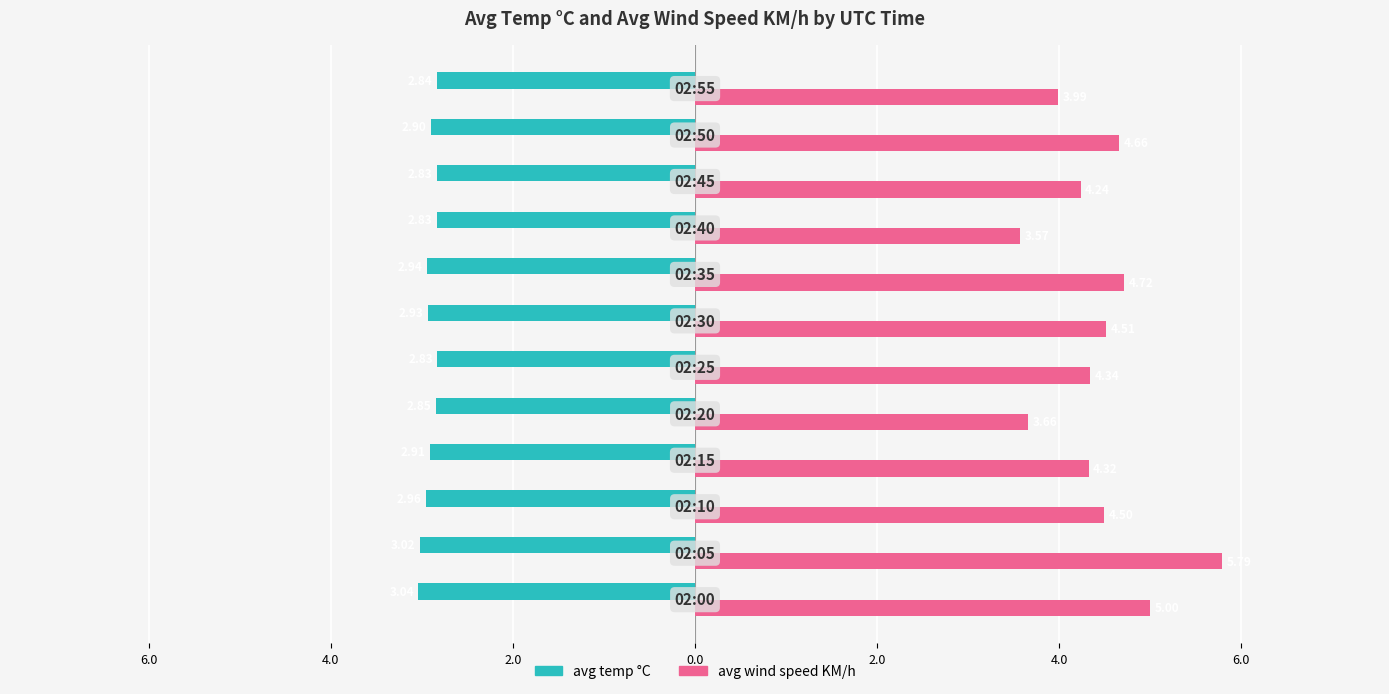

What are all the series names shown in the legend?

avg temp °C, avg wind speed KM/h